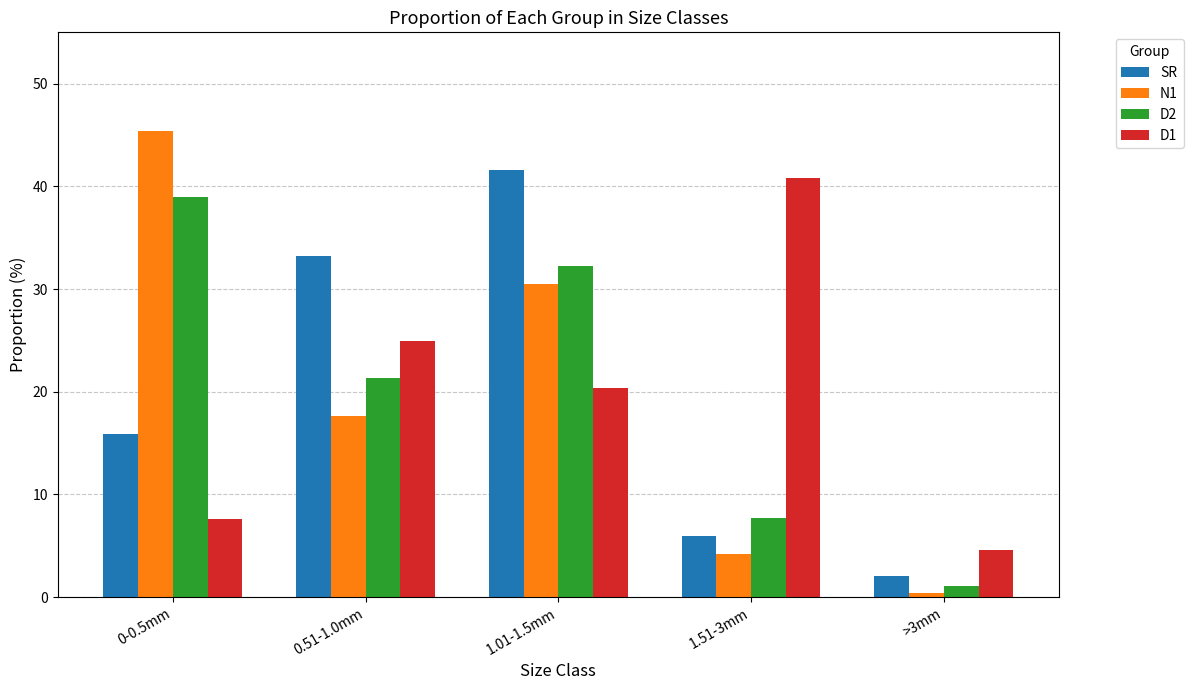

Reading left to right, what are all the values shown in this chart?

SR: 15.9	33.2	41.6	6.0	2.1
N1: 45.4	17.6	30.5	4.2	0.4
D2: 38.9	21.3	32.3	7.7	1.1
D1: 7.6	24.9	20.3	40.9	4.6